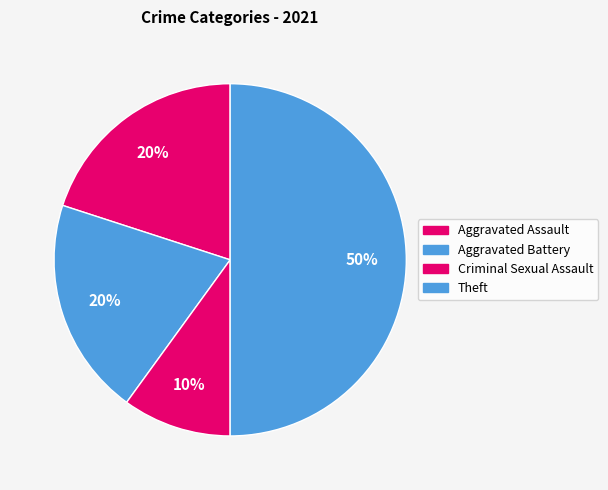

Is there a majority slice in this chart?

No